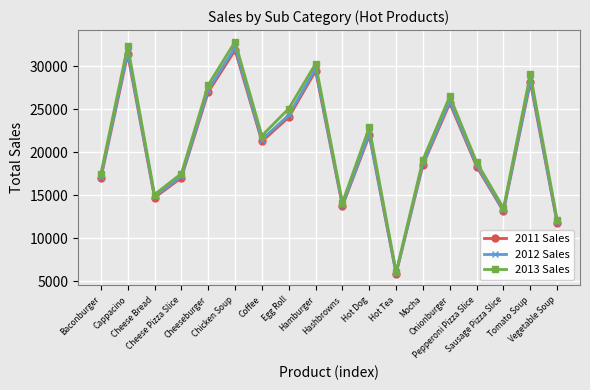

Is it true that 2012 Sales equals 11856 at Vegetable Soup?

True